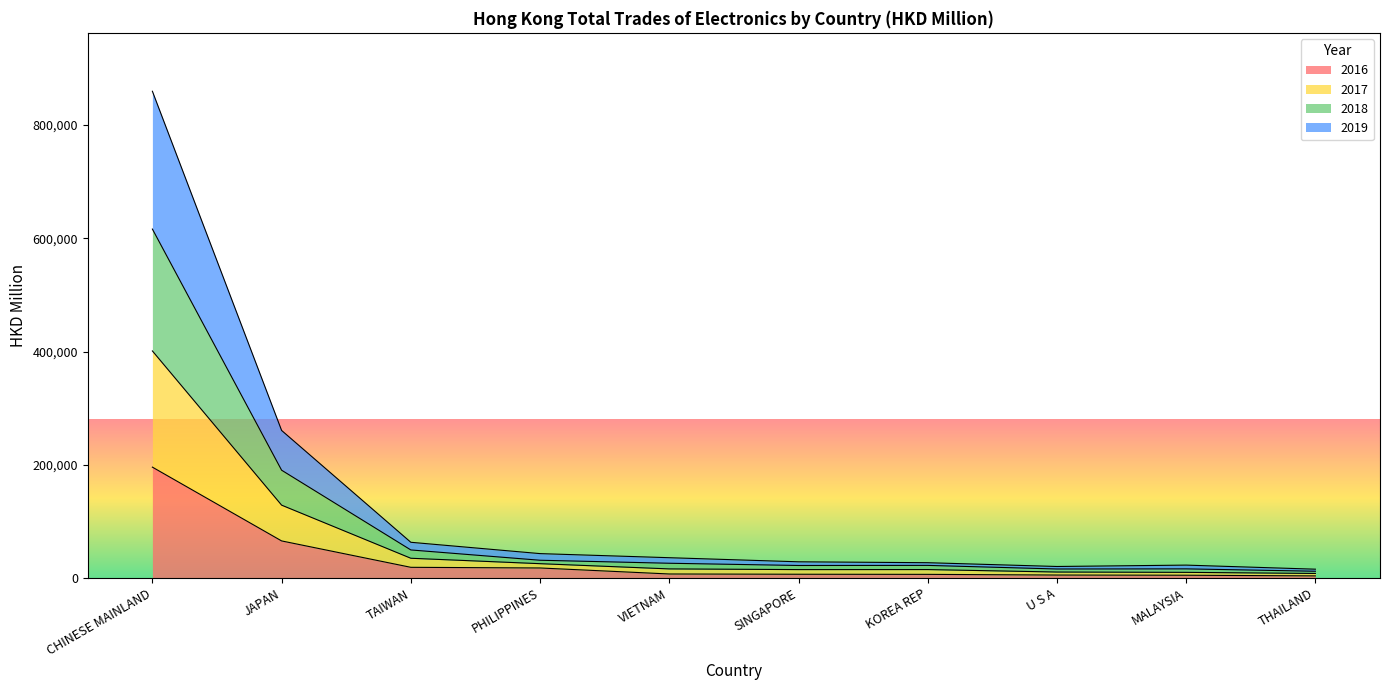

What is the maximum value for 2016?

195782.2